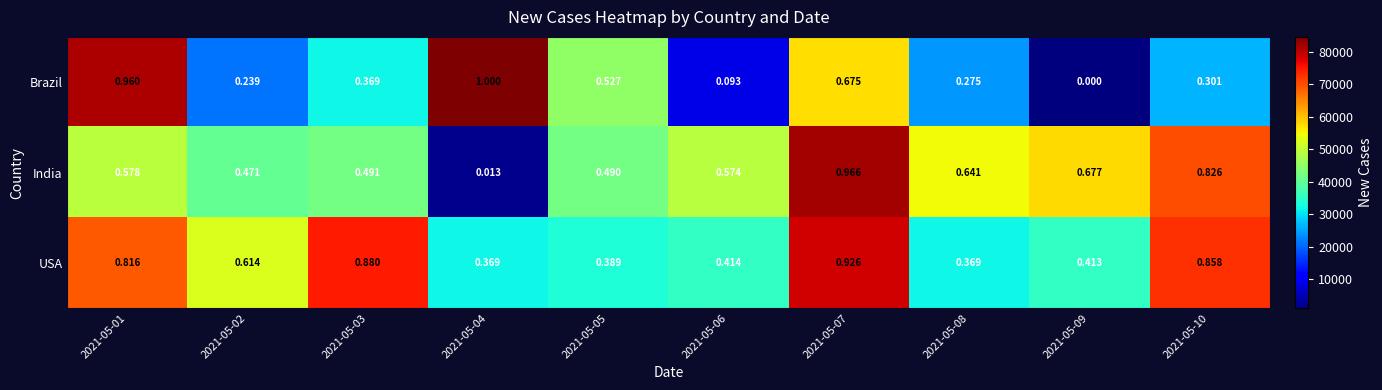

Between 2021-05-03 and 2021-05-07, which series saw the biggest shift?

India